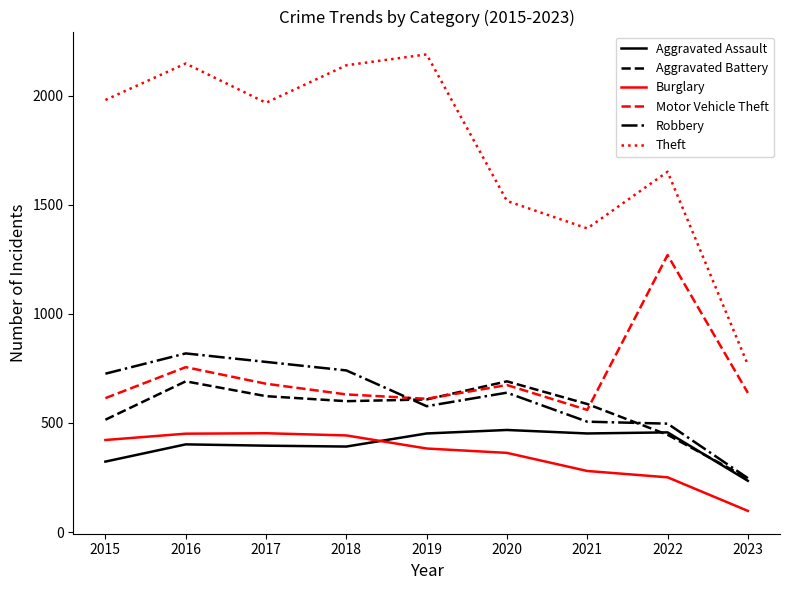

Rank the series at 2015 from lowest to highest value.

Aggravated Assault, Burglary, Aggravated Battery, Motor Vehicle Theft, Robbery, Theft